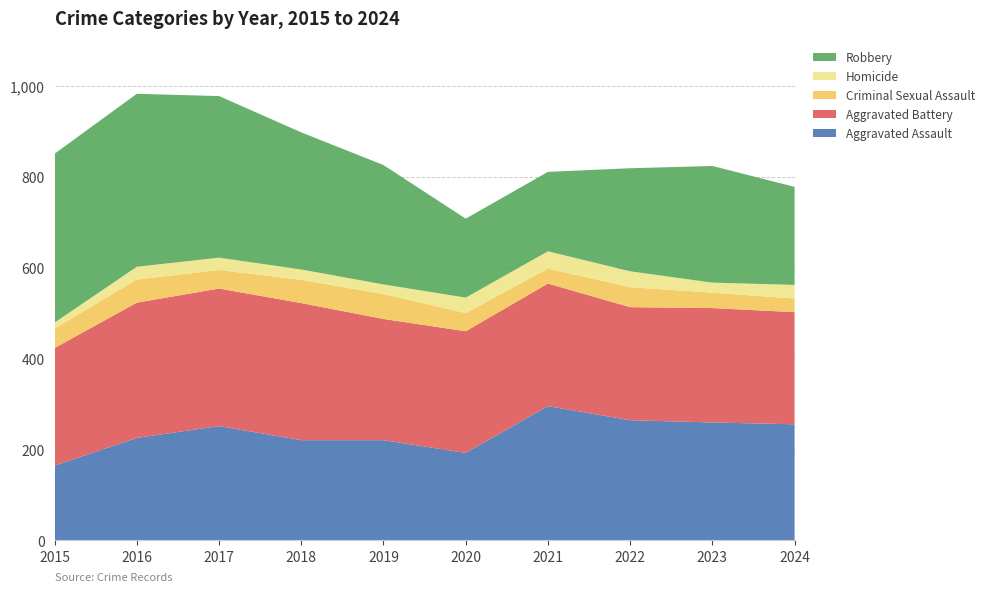

Reading left to right, what are all the values shown in this chart?

Aggravated Assault: 164	225	251	220	220	192	295	264	259	255
Aggravated Battery: 259	298	303	302	267	268	270	249	252	247
Criminal Sexual Assault: 43	51	41	51	55	40	33	44	34	30
Homicide: 13	28	27	23	21	34	38	35	22	30
Robbery: 372	381	356	302	263	174	175	227	257	216